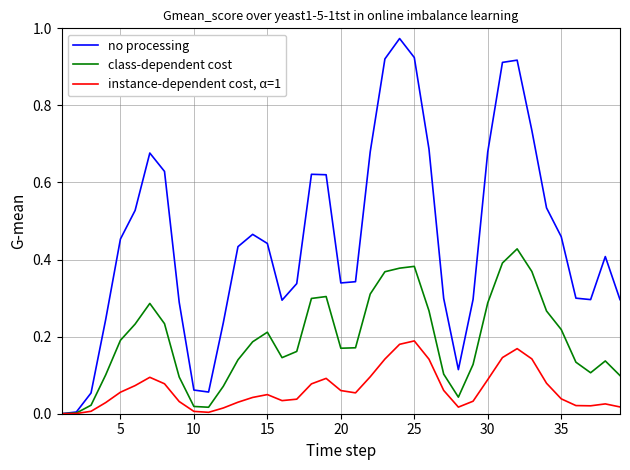

Which series has the widest spread of values?

no processing